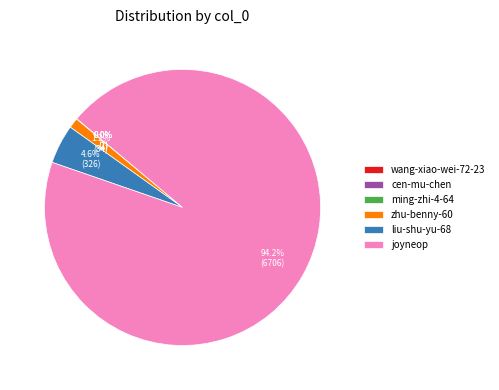

What is the majority slice?

joyneop